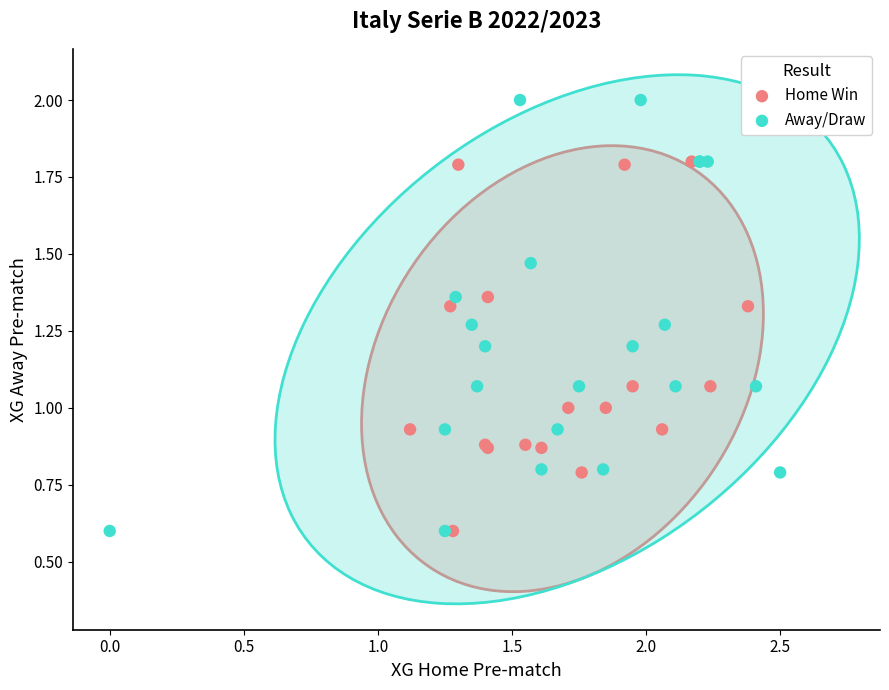

Which series reaches the maximum Y coordinate?

Away/Draw